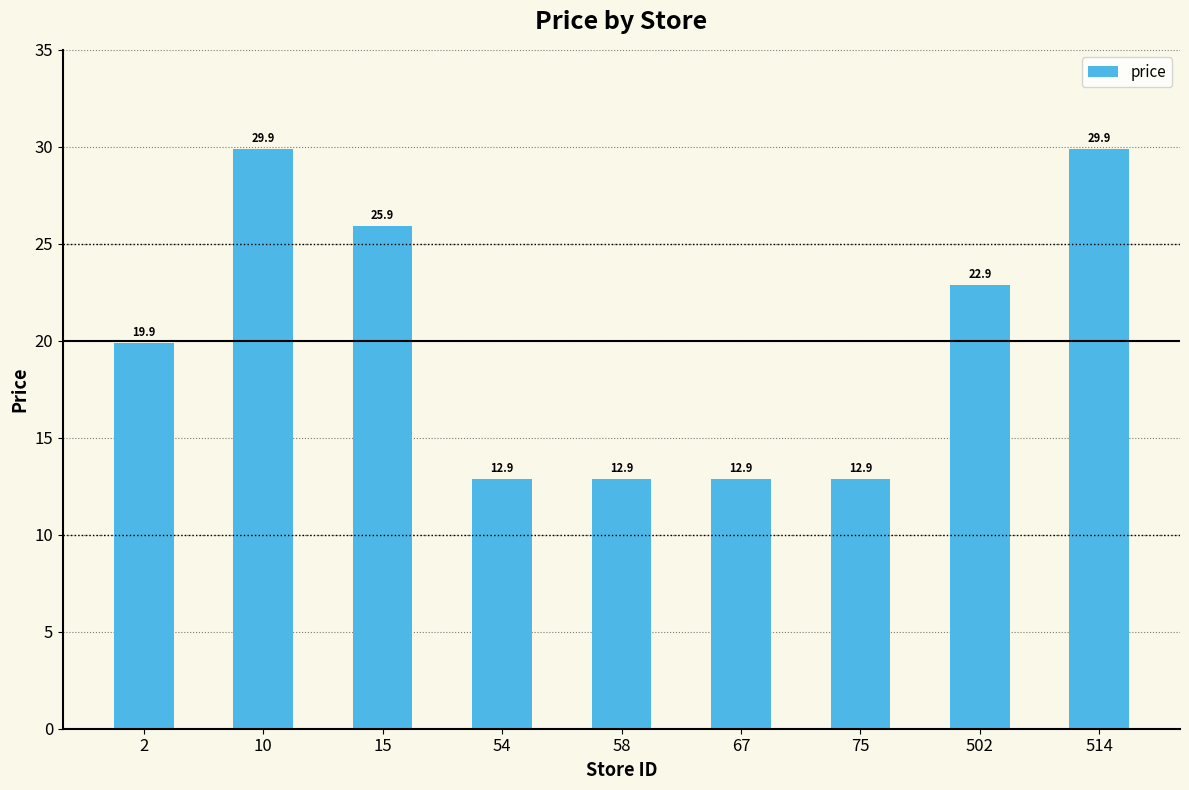

Approximately how many times larger is the value at 15 compared to 67?

2.0